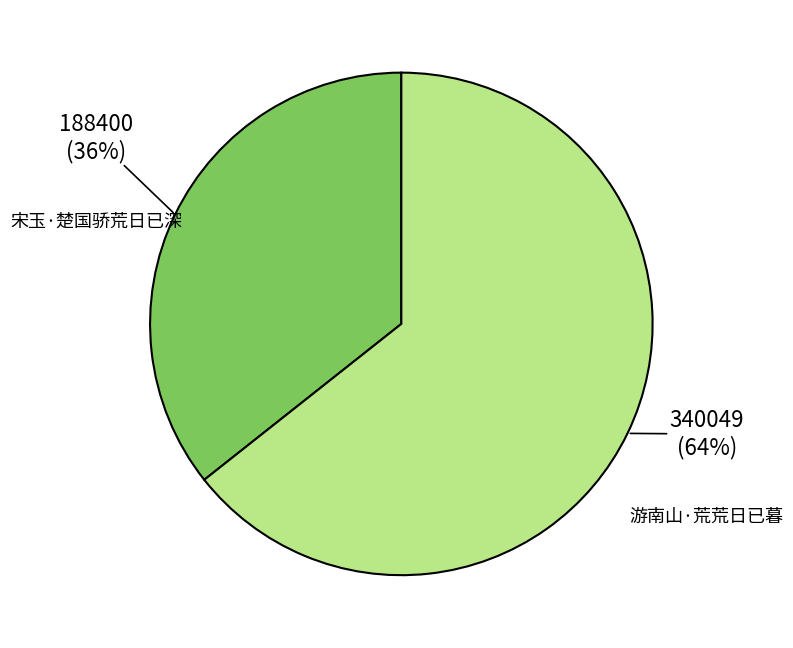

Does any single category account for the majority?

Yes